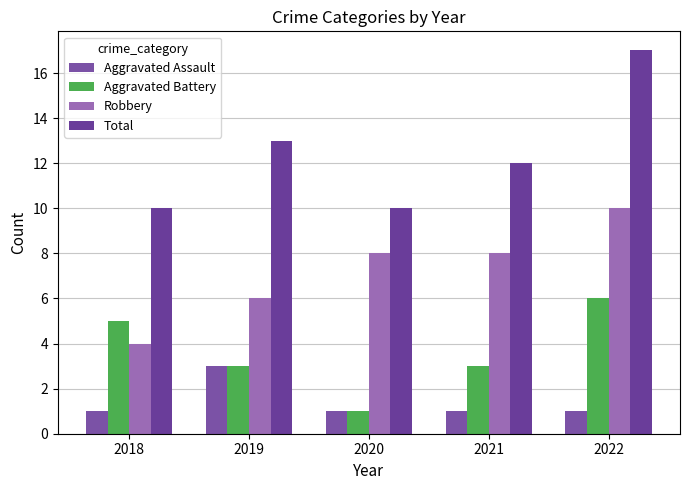

How many bars are there in total?

20